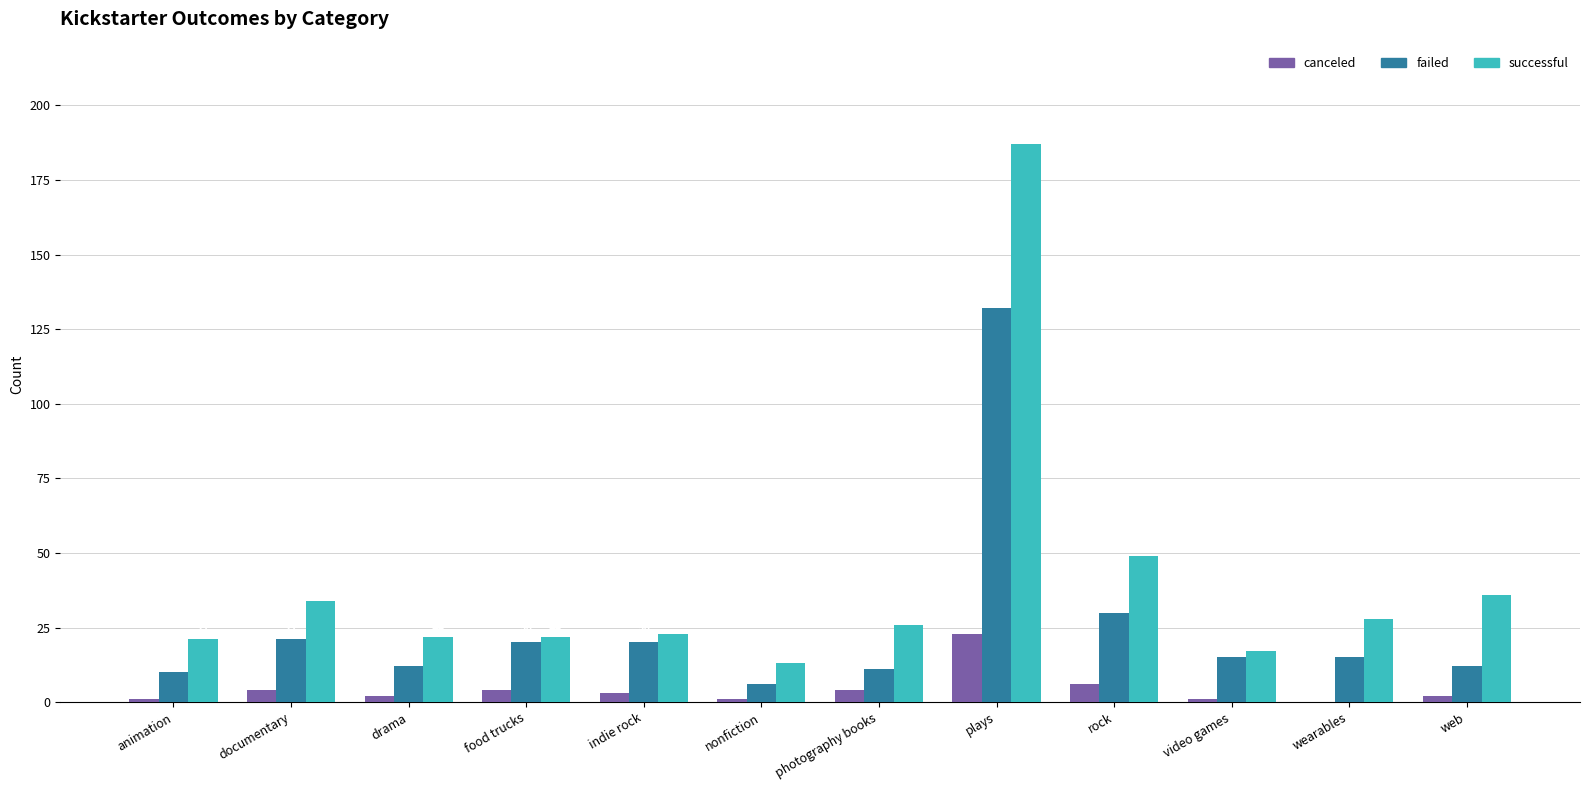

The value of successful at indie rock is 8. True or false?

False